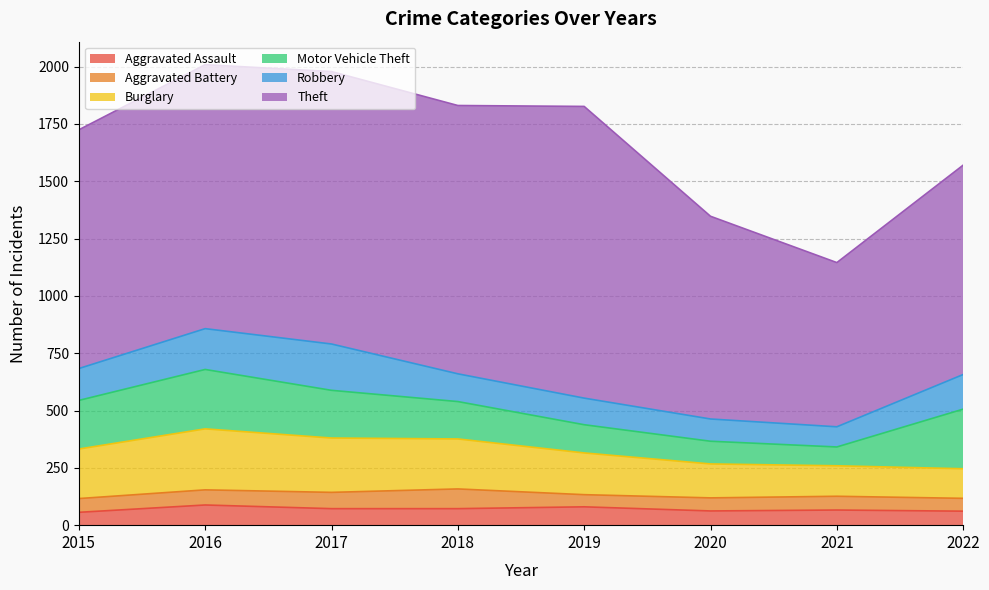

How many values in the Burglary series exceed 216?

3